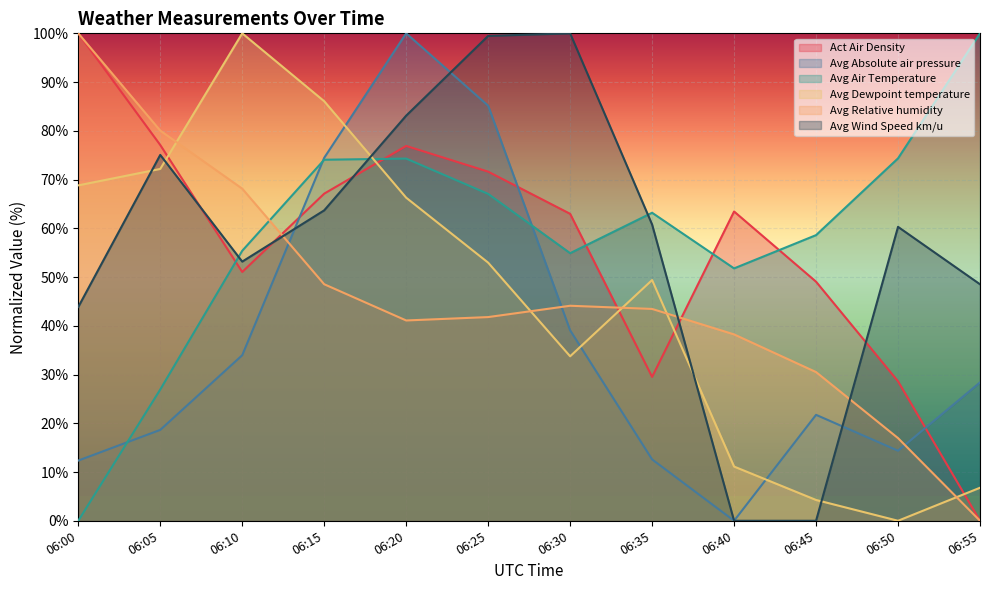

What is the difference between the maximum and minimum values in the Avg Relative humidity series?

100.0